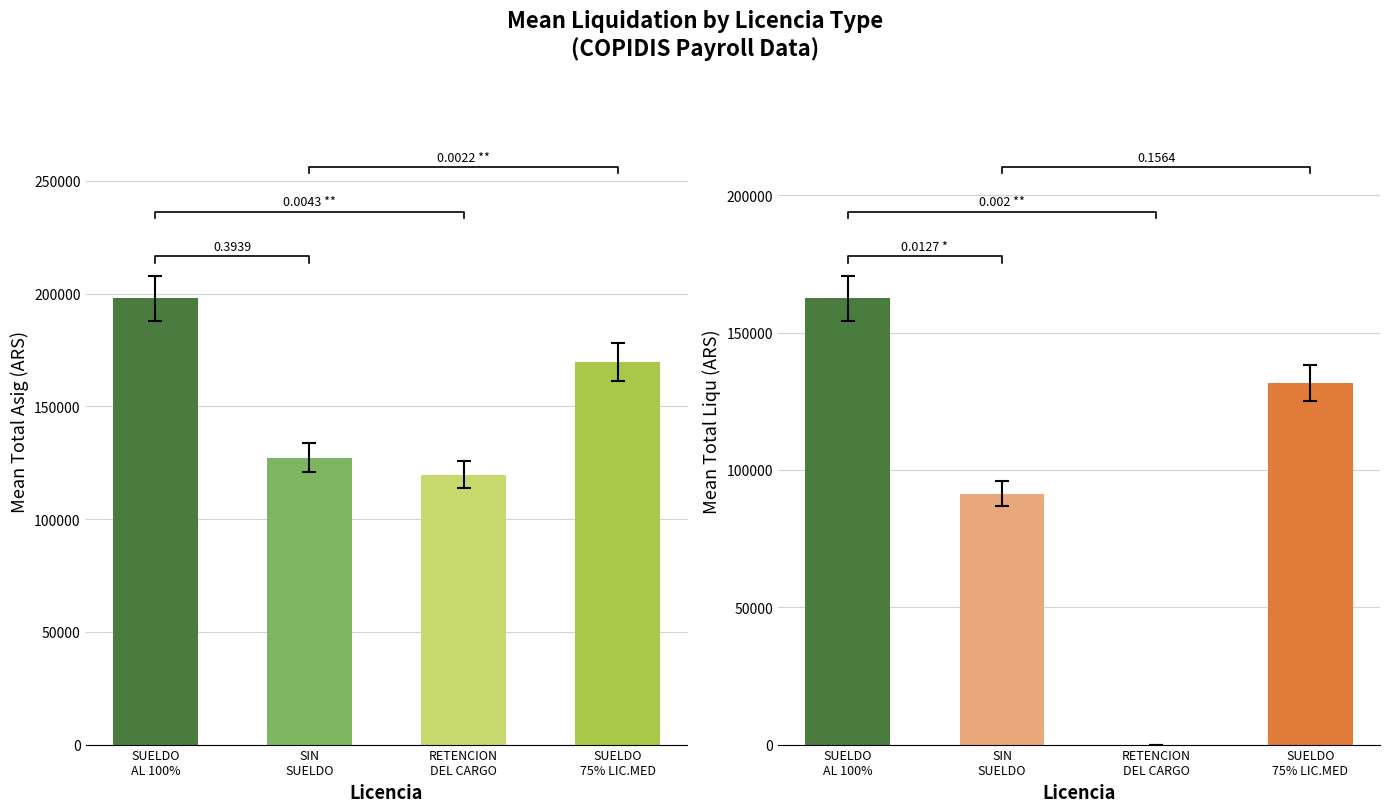

Is it true that Total Liqu equals 181710.5 at SUELDO AL 75% LIC.MEDICA ART.21 LEY 471?

False